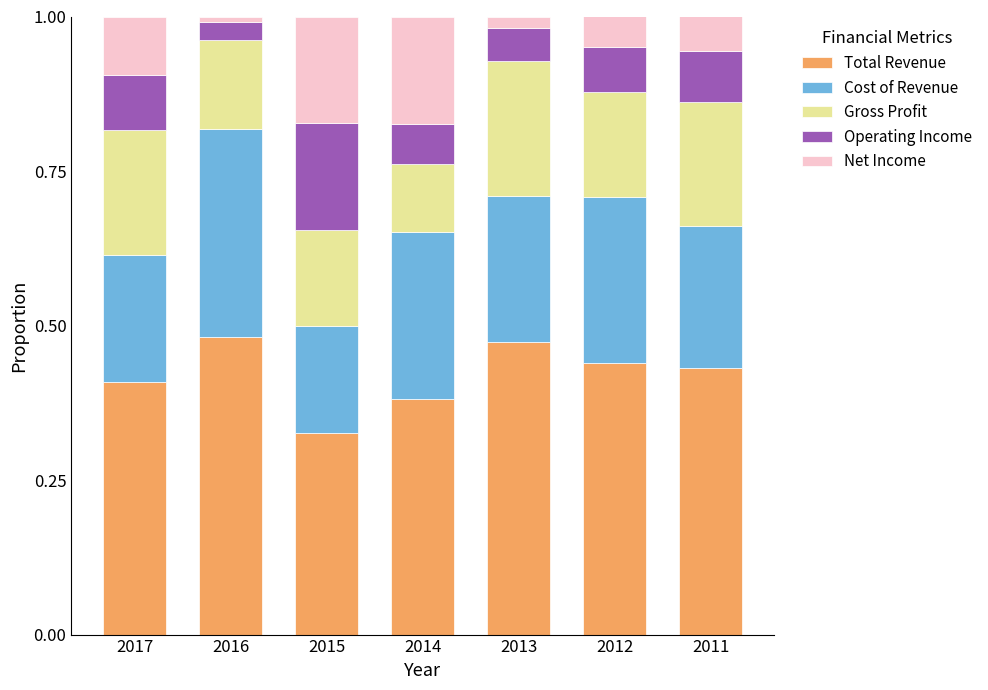

How many data points does each series have?

7